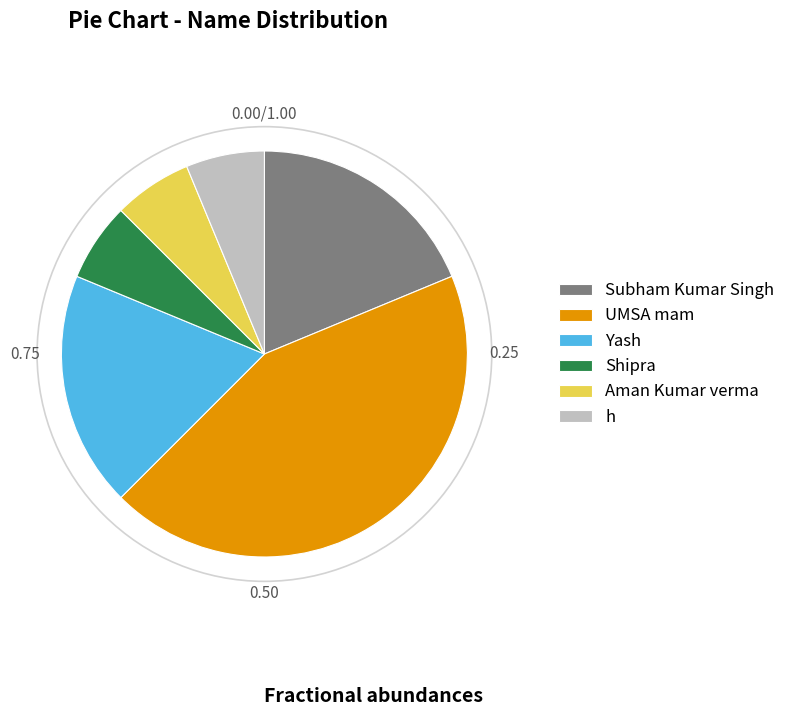

What is the ratio of the value at Yash to the value at Subham Kumar Singh?

1.0